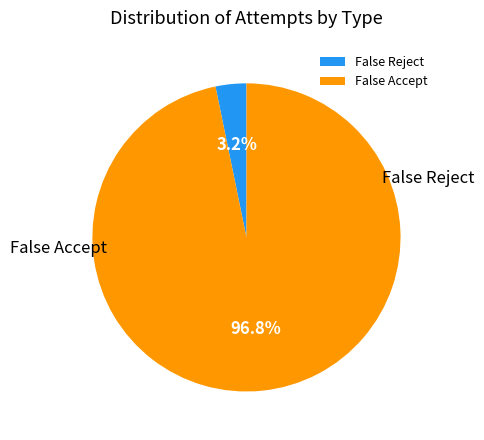

True or false: False Accept accounts for 99% of the total.

False